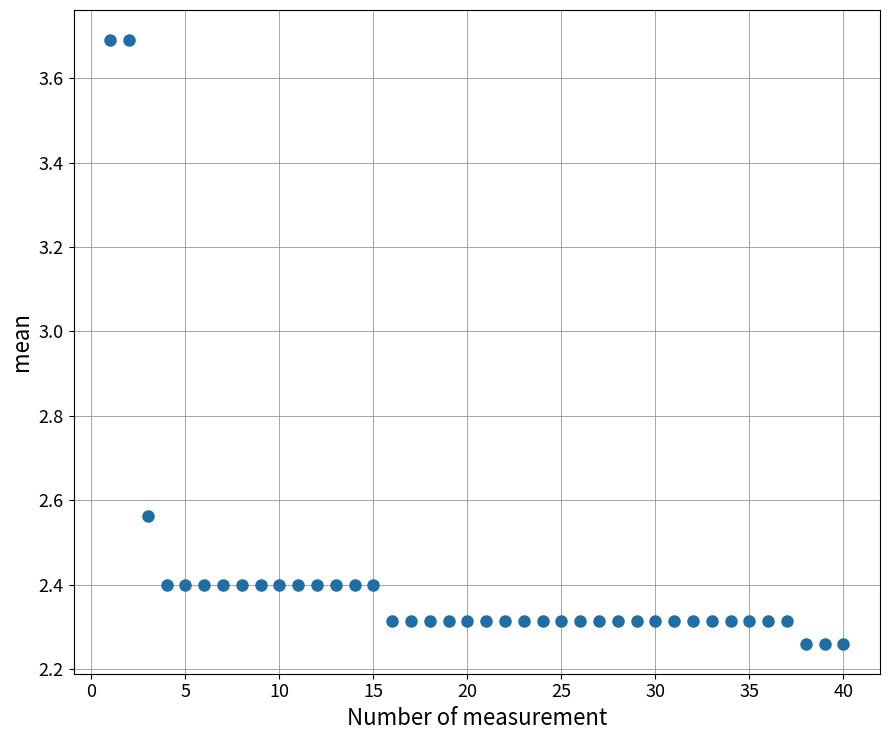

What is the range of X values (max minus min)?

39.0